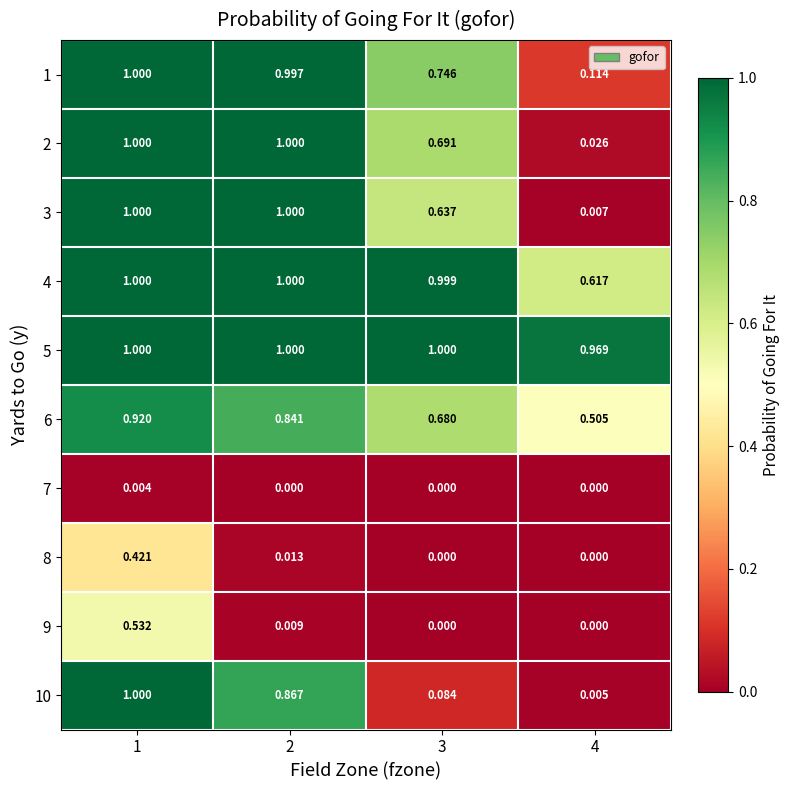

What is the maximum value shown in the chart?

1.0